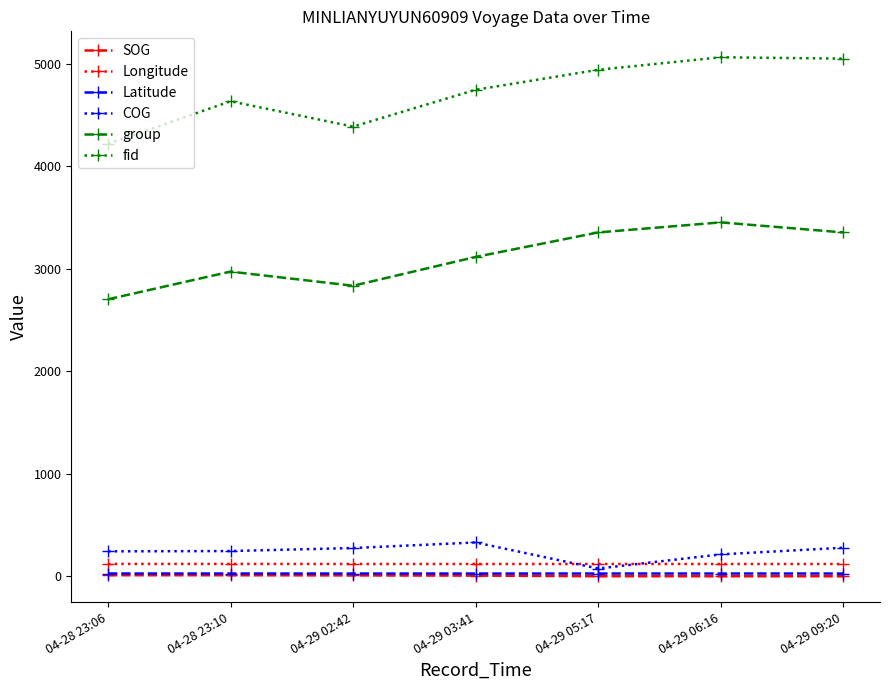

At which category does group reach its first local valley?

04-29 02:42